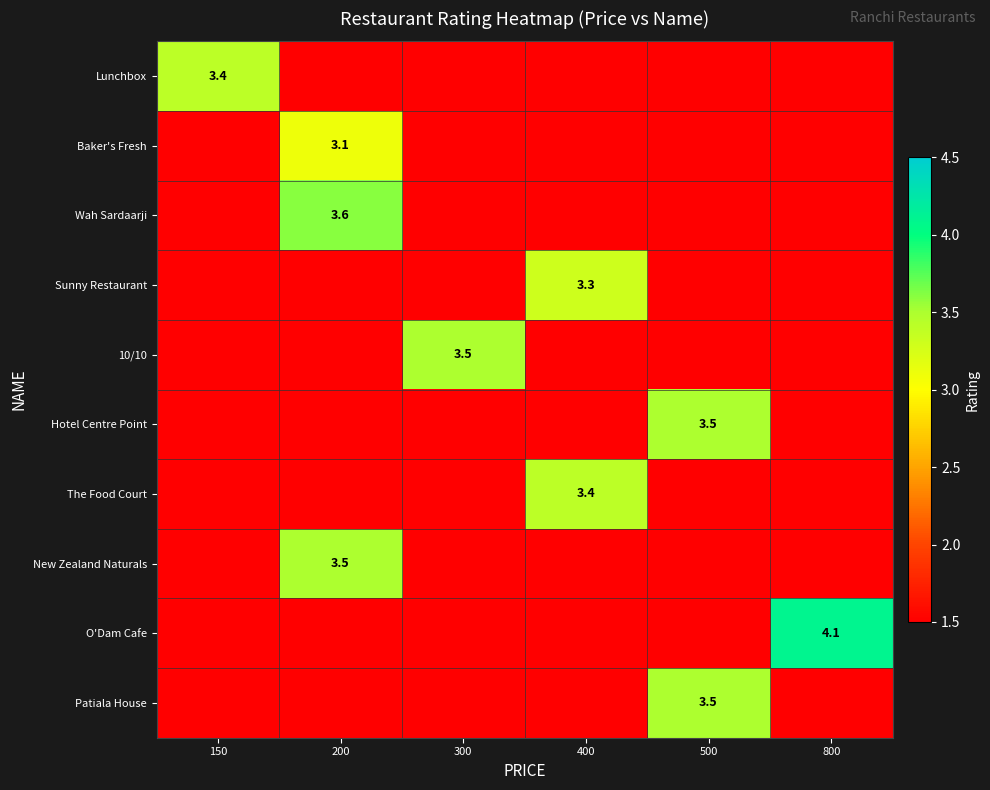

At which category is the sum across all series the highest?

200